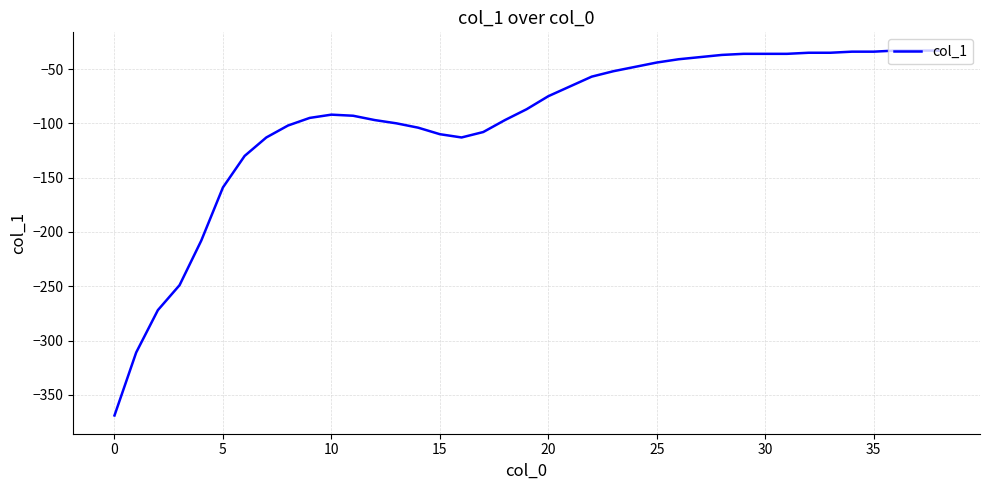

What is the greatest value displayed?

-33